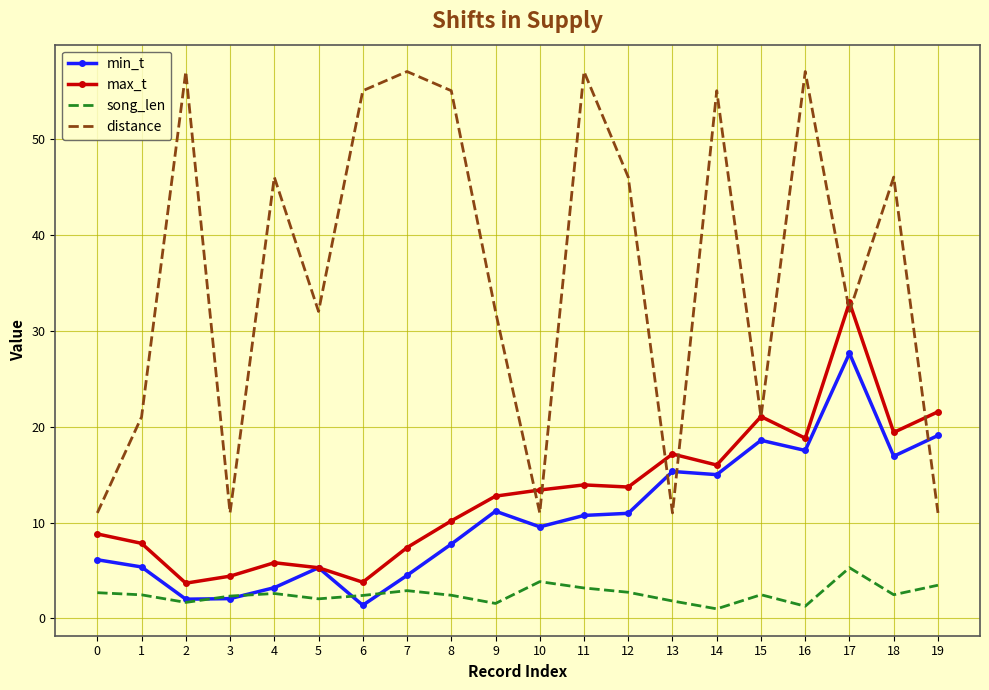

Read the song_len value at 8.

2.4